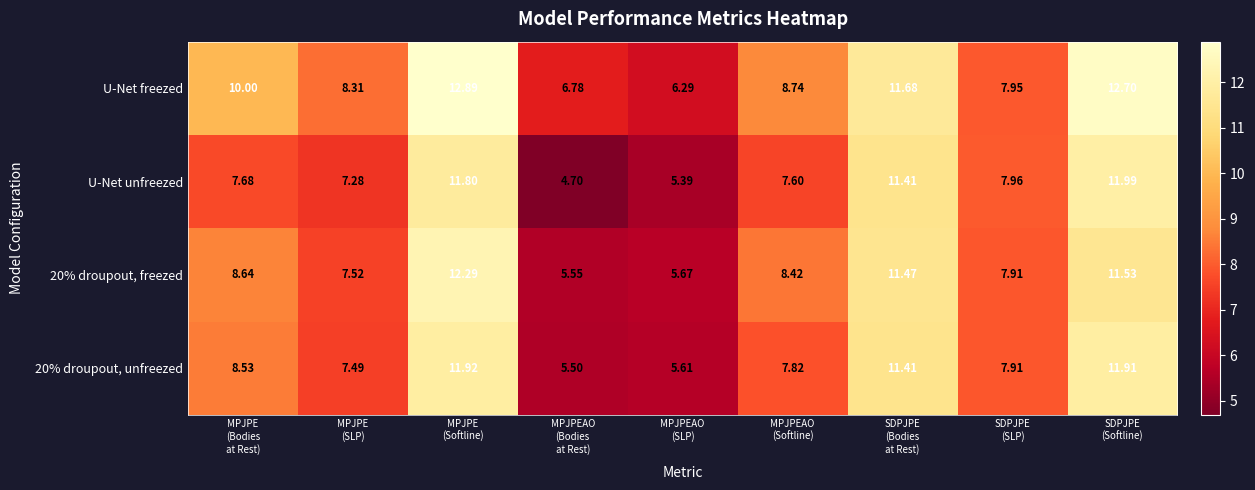

Which series has the widest spread of values?

U-Net unfreezed